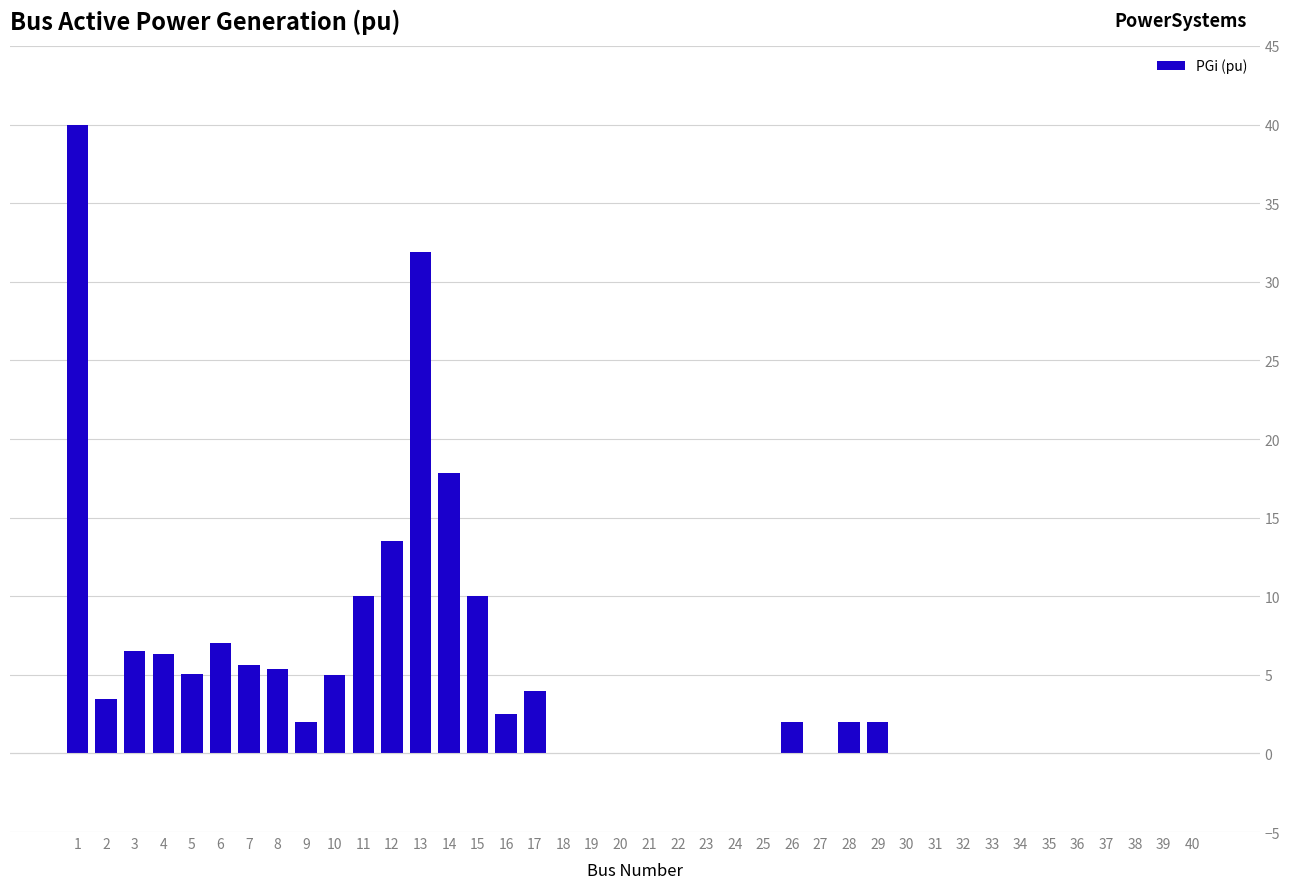

Are the bars grouped side by side (vs. stacked)?

No